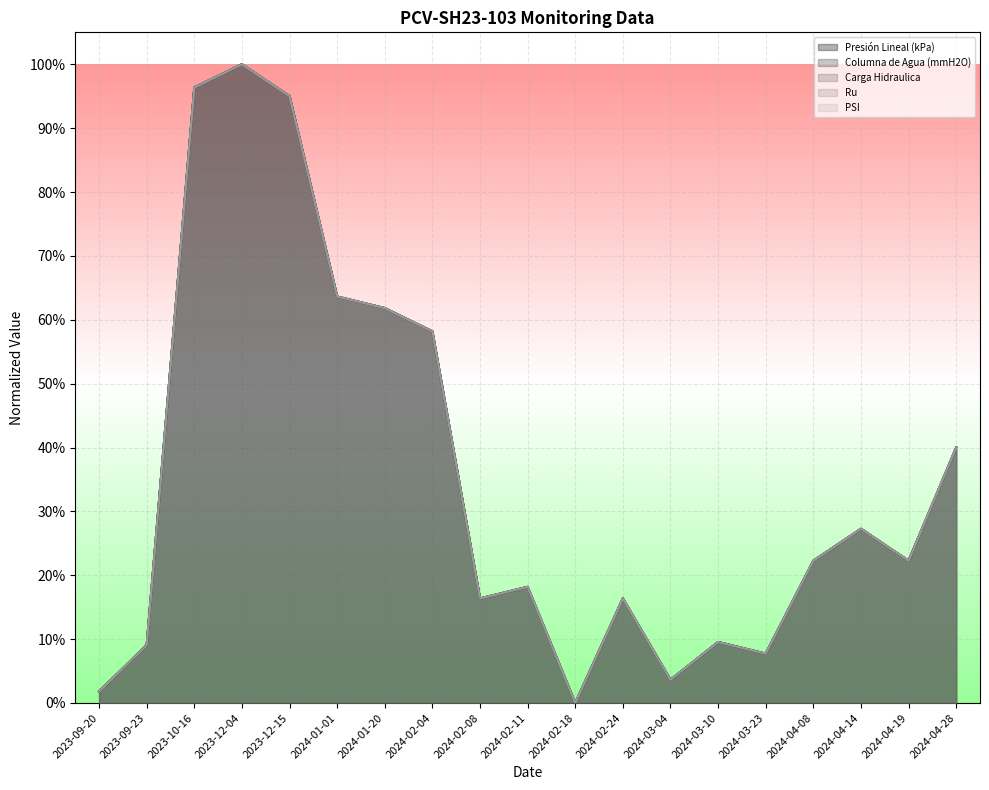

Is the value of Presión Lineal (kPa) at 2023-12-15 greater than the value of Ru at 2024-04-08?

Yes